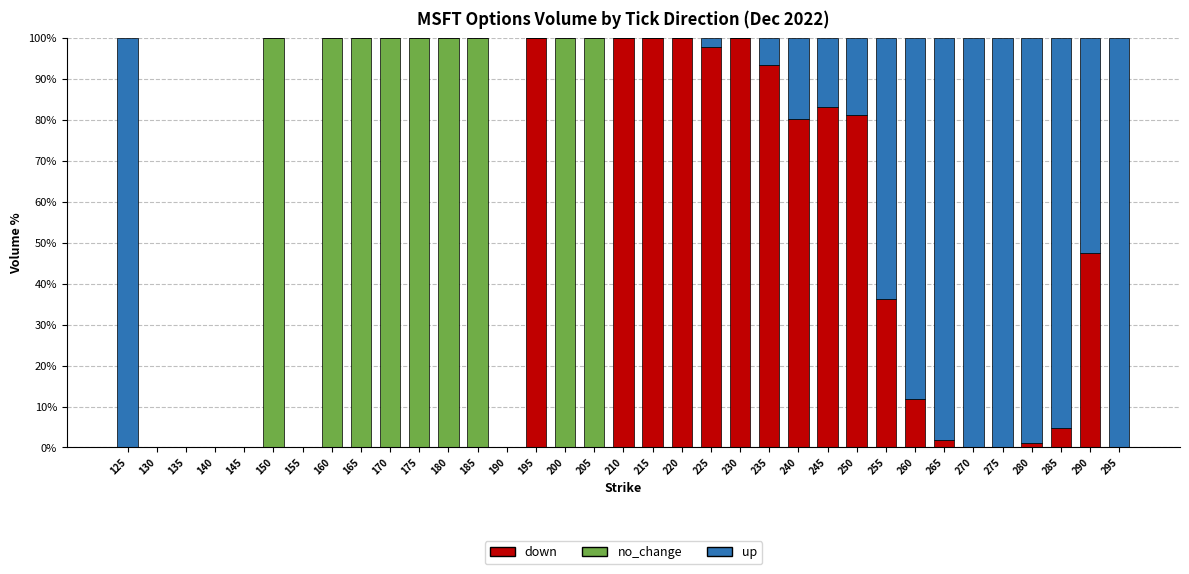

Are the bars grouped side by side (vs. stacked)?

No